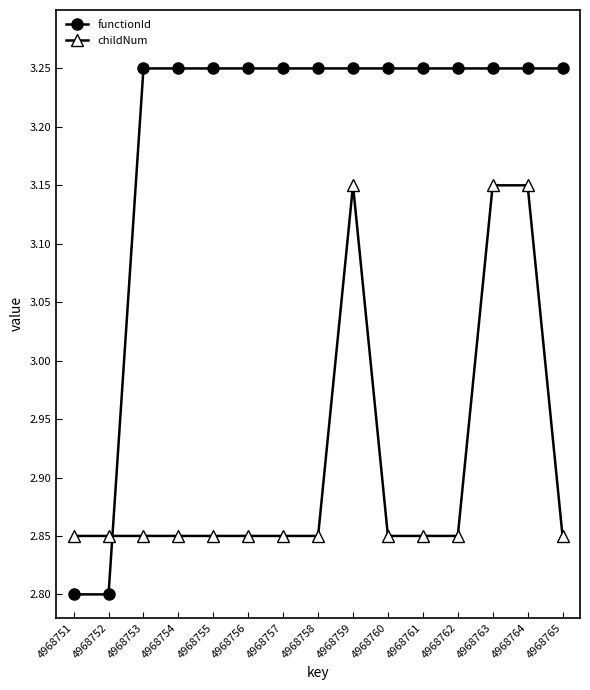

The childNum series shows 1.9 at 4968762. True or false?

False